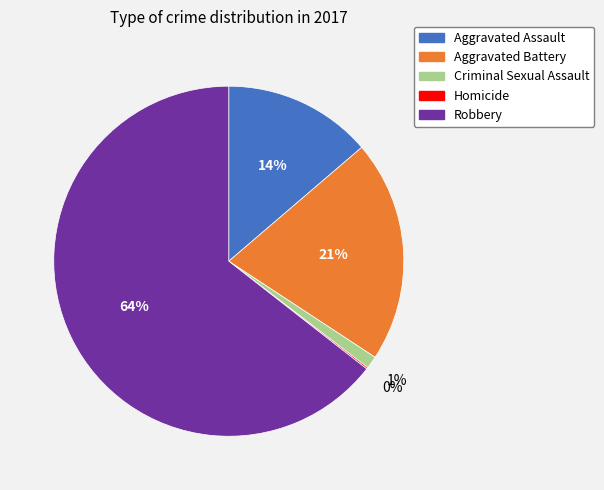

To the nearest percent, what is the average slice percentage?

20%